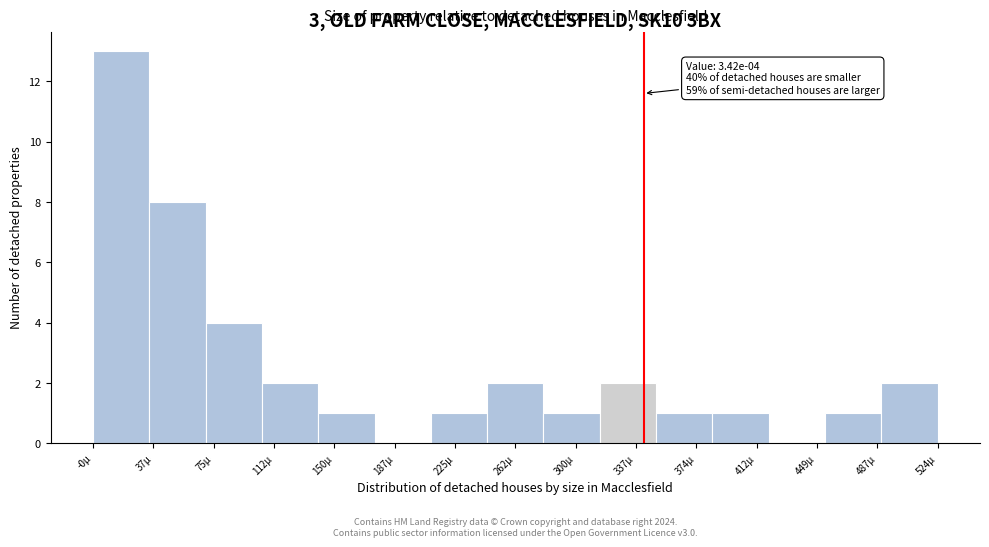

Reading left to right, transcribe all the data shown in this chart.

-0µ=13	37µ=8	75µ=4	112µ=2	150µ=1	187µ=0	225µ=1	262µ=2	300µ=1	337µ=2	374µ=1	412µ=1	449µ=0	487µ=1	524µ=2